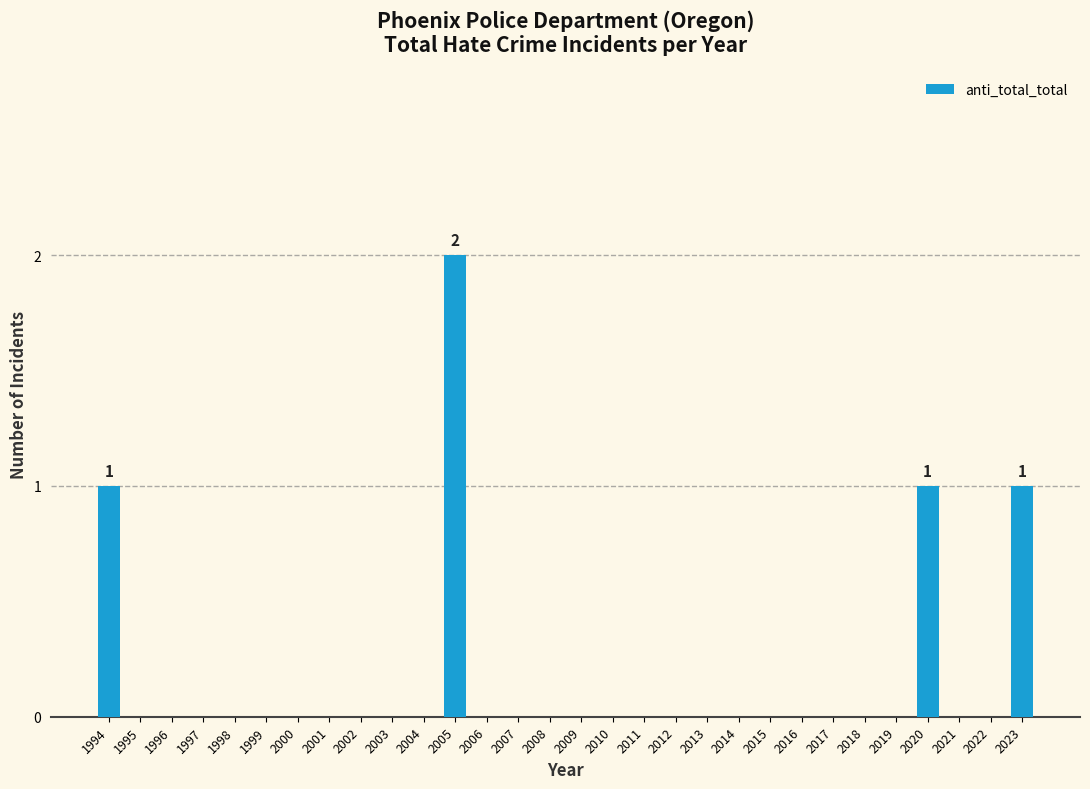

Reading left to right, list all the values displayed in this chart.

1994=1	1995=0	1996=0	1997=0	1998=0	1999=0	2000=0	2001=0	2002=0	2003=0	2004=0	2005=2	2006=0	2007=0	2008=0	2009=0	2010=0	2011=0	2012=0	2013=0	2014=0	2015=0	2016=0	2017=0	2018=0	2019=0	2020=1	2021=0	2022=0	2023=1